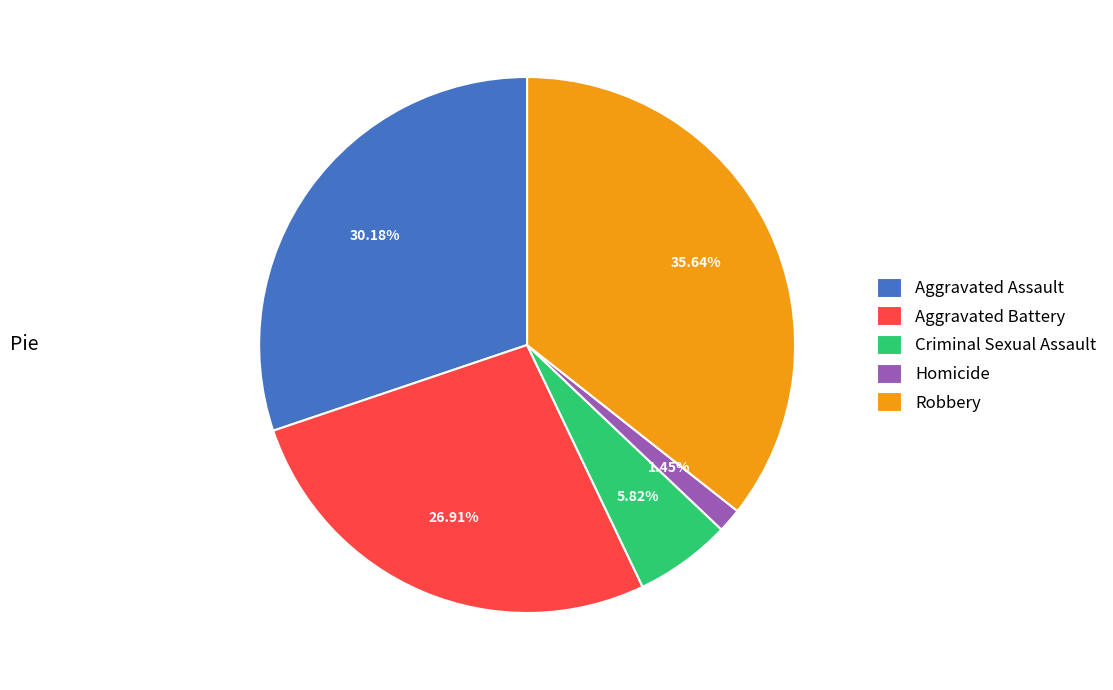

Is there a majority slice in this chart?

No